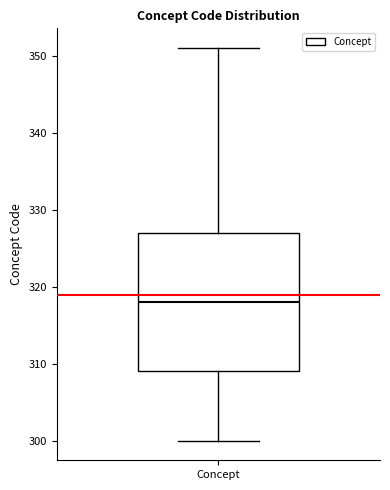

Transcribe this box plot: give where the median line is, the range the box spans, and where the two whiskers end, as read against the y-axis. The values are not printed on the chart, so give them approximately, as read against the axis.

median 318, box 309 to 327, whiskers 300 to 351